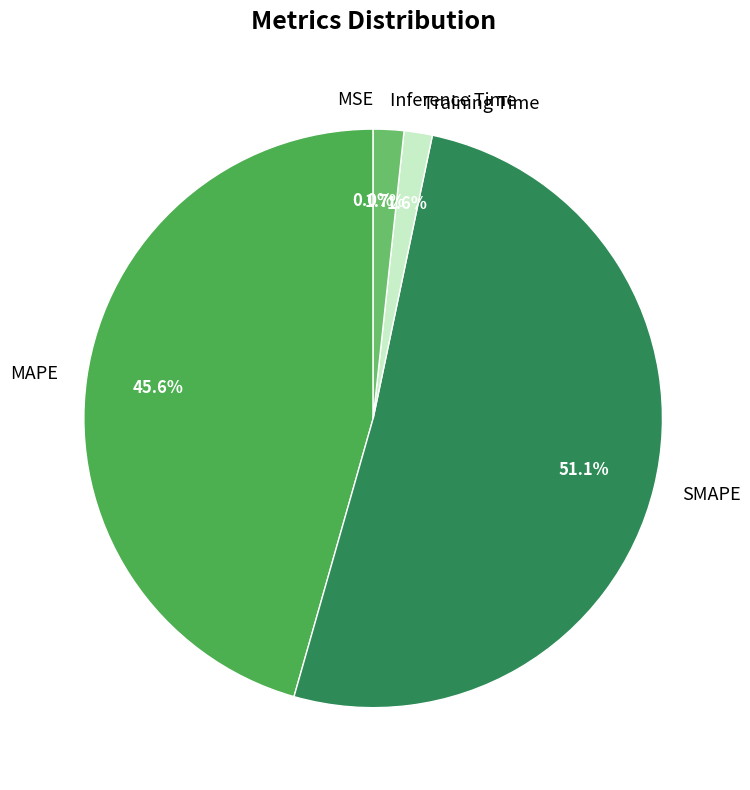

What percentage is the Inference Time slice, to the nearest percent?

2%